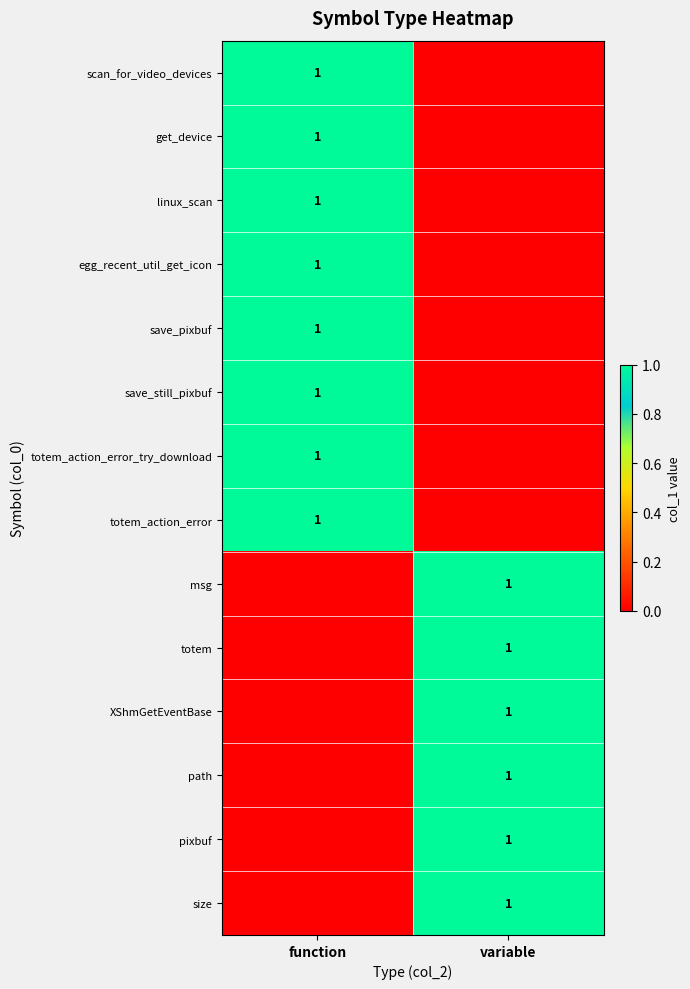

Is it true that totem_action_error equals 1 at function?

True